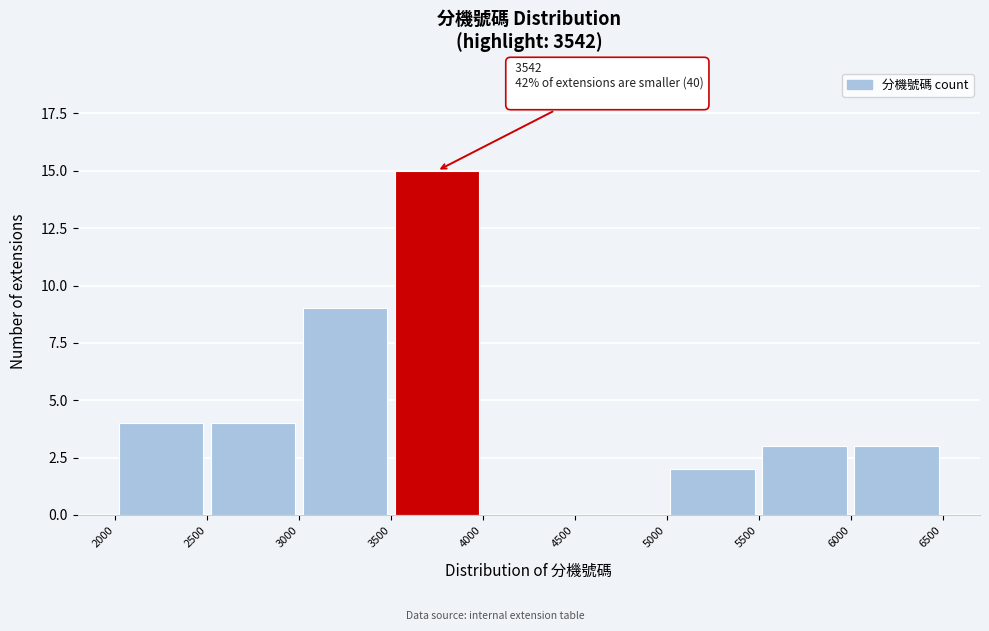

Over which range of the x-axis is the bar tallest?

3500 to 4000